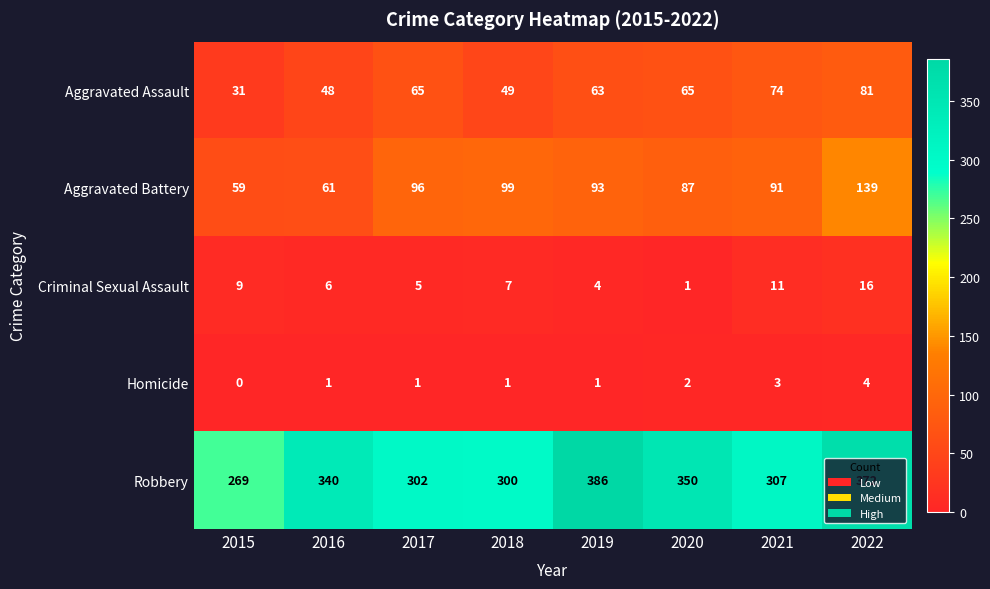

List the series in order of their peak value, highest first.

Robbery, Aggravated Battery, Aggravated Assault, Criminal Sexual Assault, Homicide